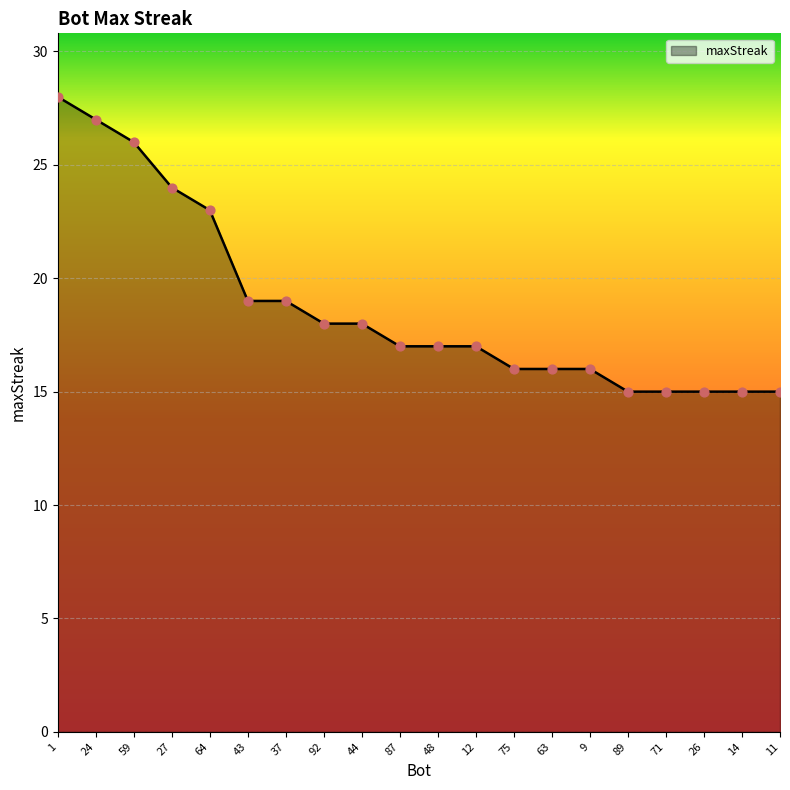

Which has a higher value, 59 or 24?

24